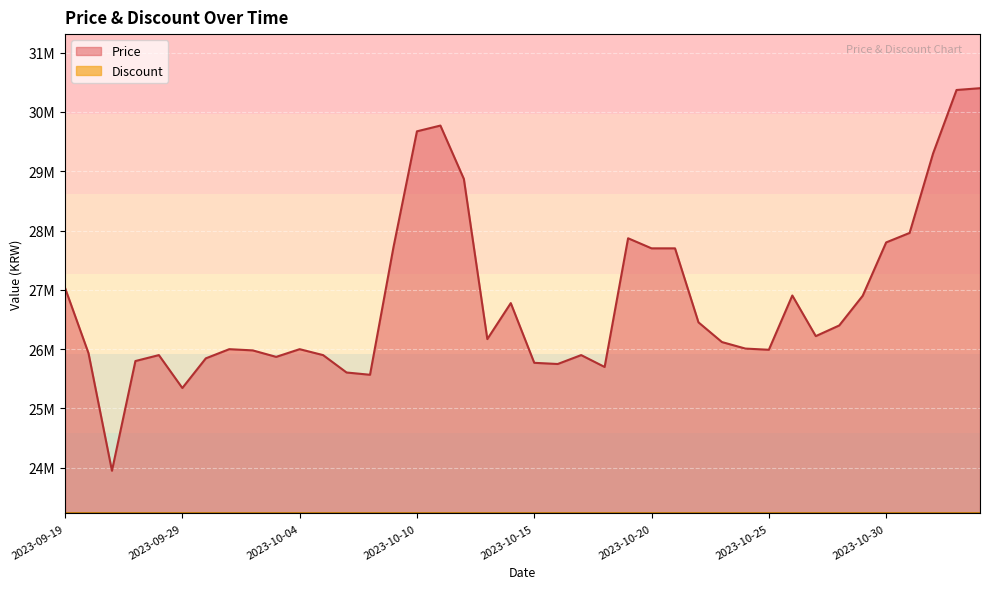

True or false: the data has more than 0 interior local peaks.

True